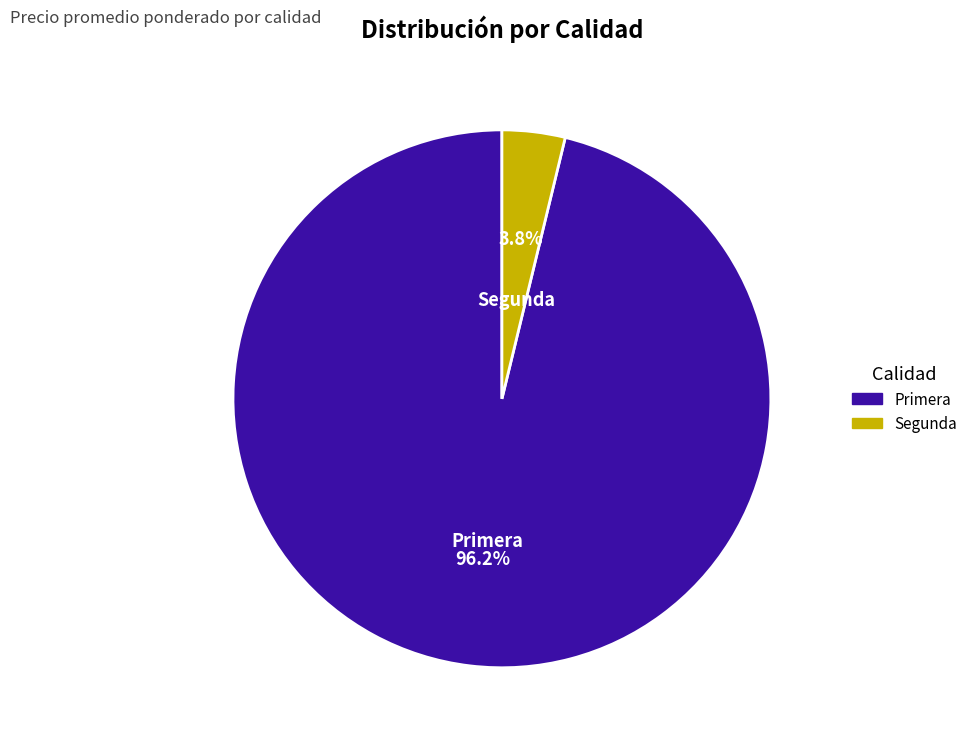

To the nearest percent, what percentage of the pie is Primera?

96%